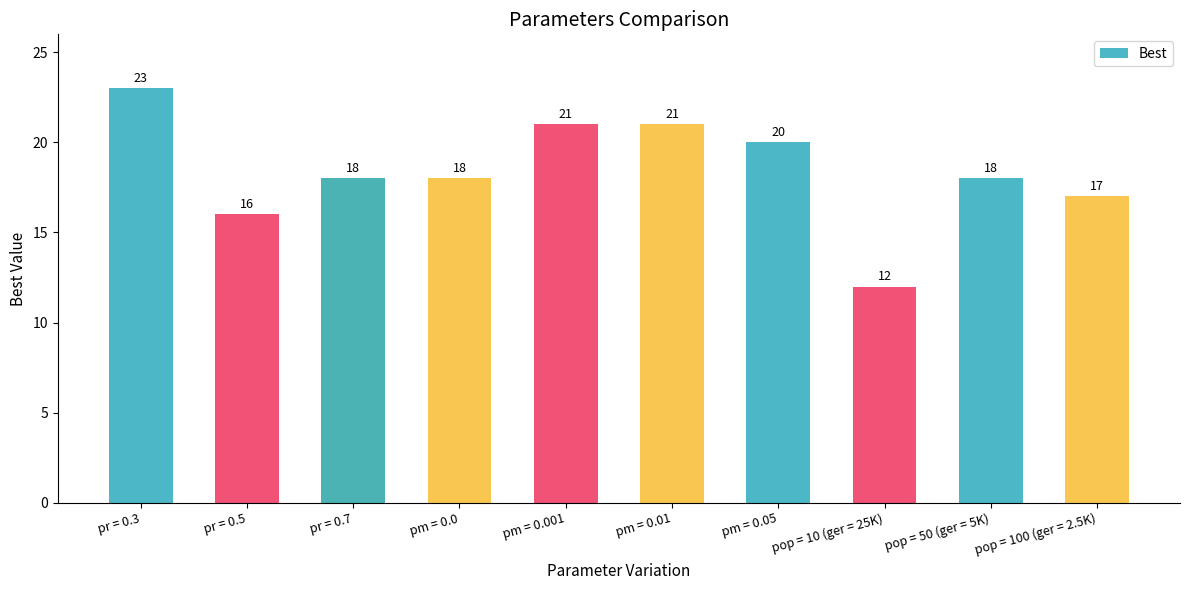

Reading left to right, extract all data points from this chart.

pr = 0.3=23	pr = 0.5=16	pr = 0.7=18	pm = 0.0=18	pm = 0.001=21	pm = 0.01=21	pm = 0.05=20	pop = 10 (ger = 25K)=12	pop = 50 (ger = 5K)=18	pop = 100 (ger = 2.5K)=17